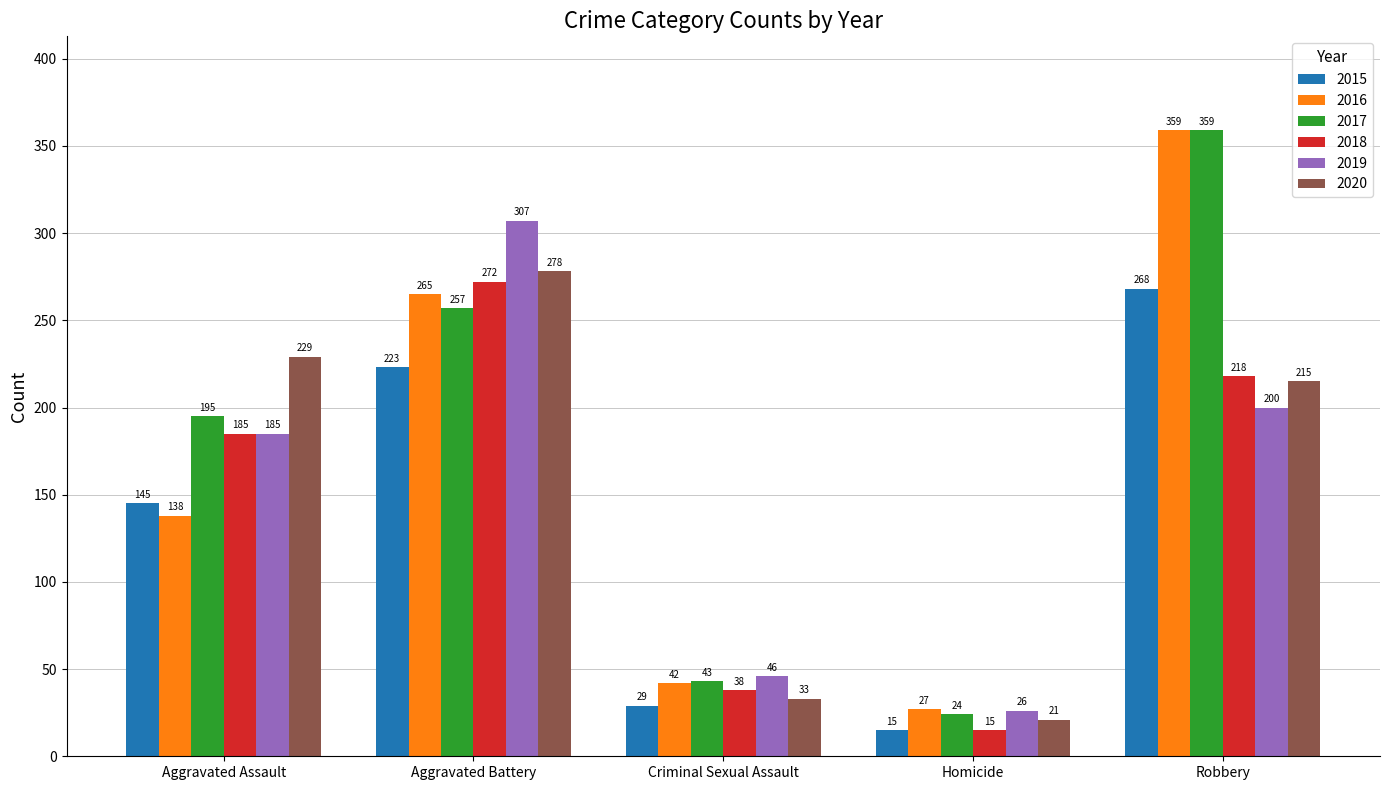

Rank the categories by 2015 value from lowest to highest.

Homicide, Criminal Sexual Assault, Aggravated Assault, Aggravated Battery, Robbery